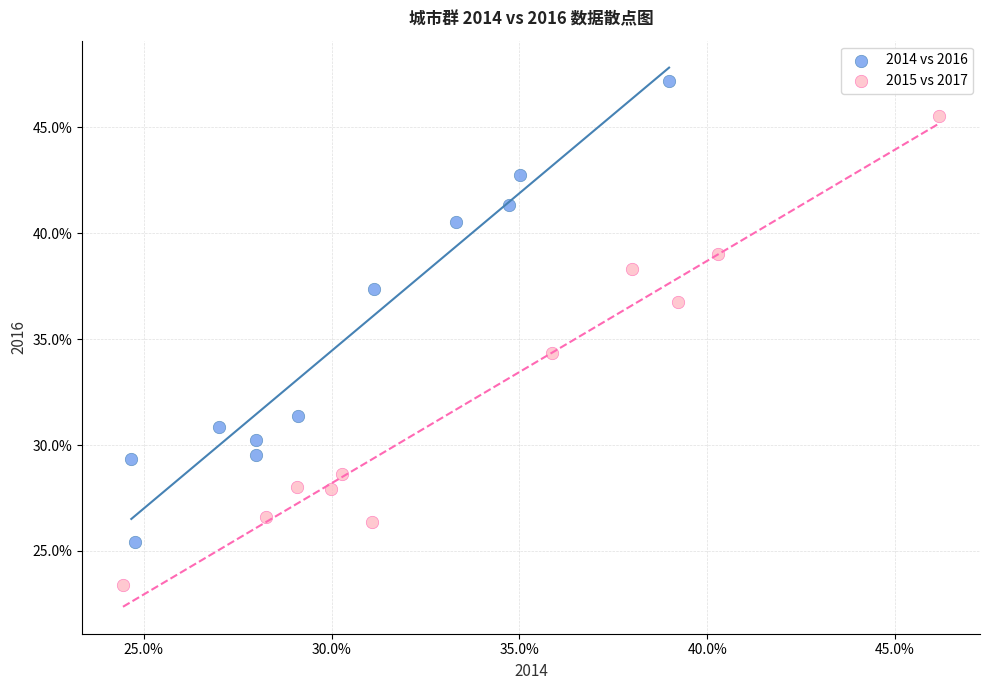

What are all the series names shown in the legend?

2014 vs 2016, 2015 vs 2017